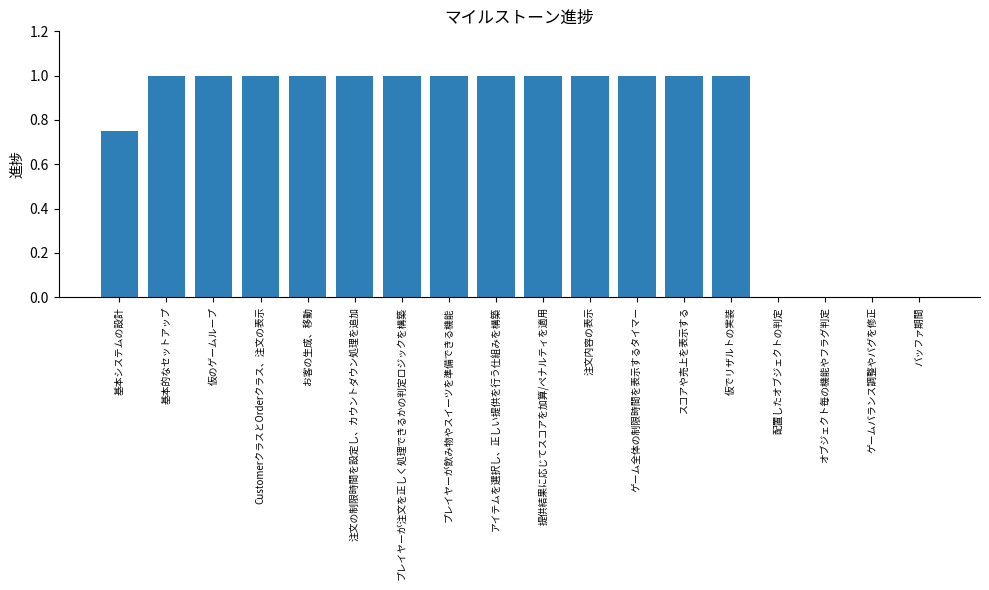

What is the ratio of the value at アイテムを選択し、正しい提供を行う仕組みを構築 to the value at お客の生成、移動?

1.0